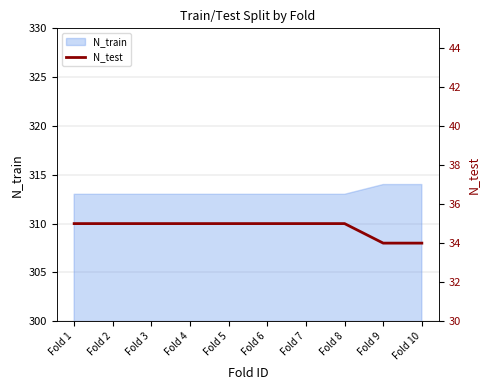

Is it true that N_train equals 313 at Fold 2?

True